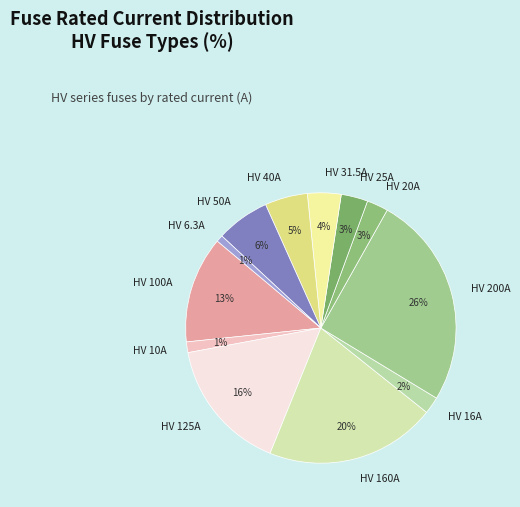

How many segments does this pie chart have?

12